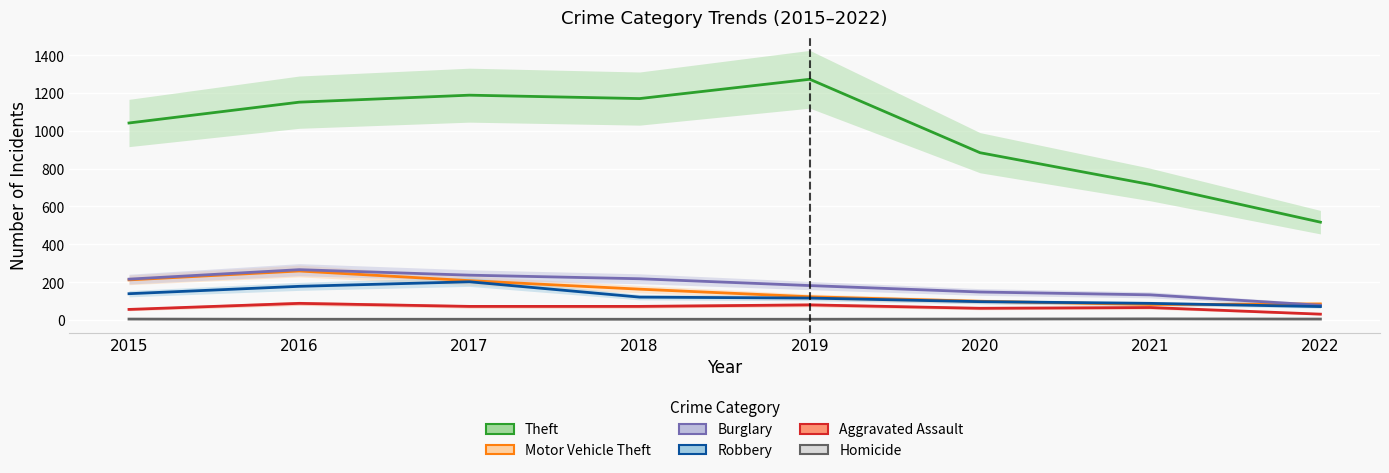

Is the value of Theft at 2020 greater than the value of Motor Vehicle Theft at 2015?

Yes